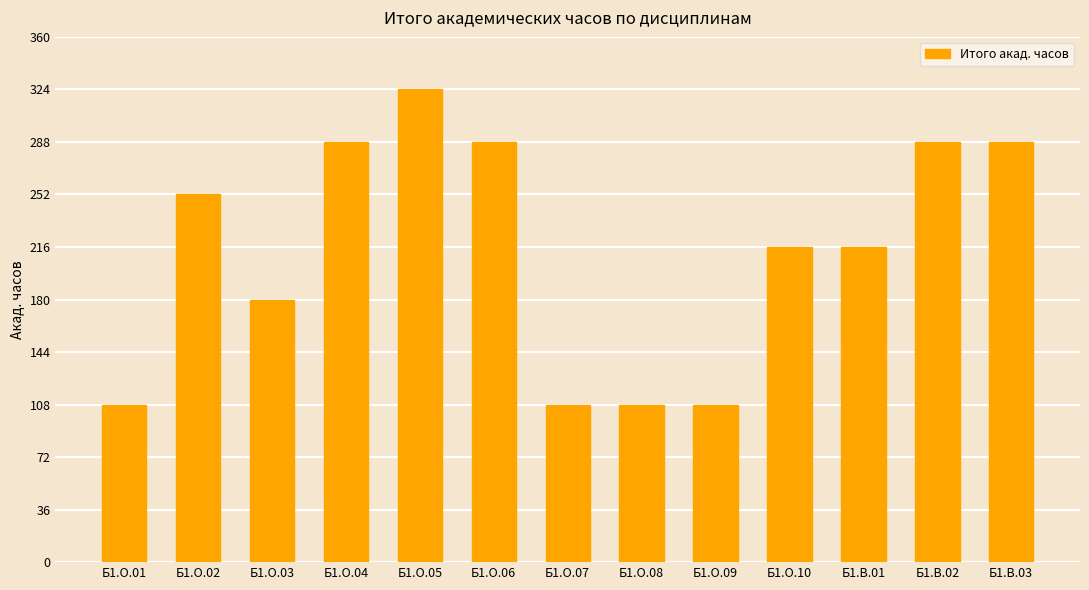

What is the greatest value displayed?

324